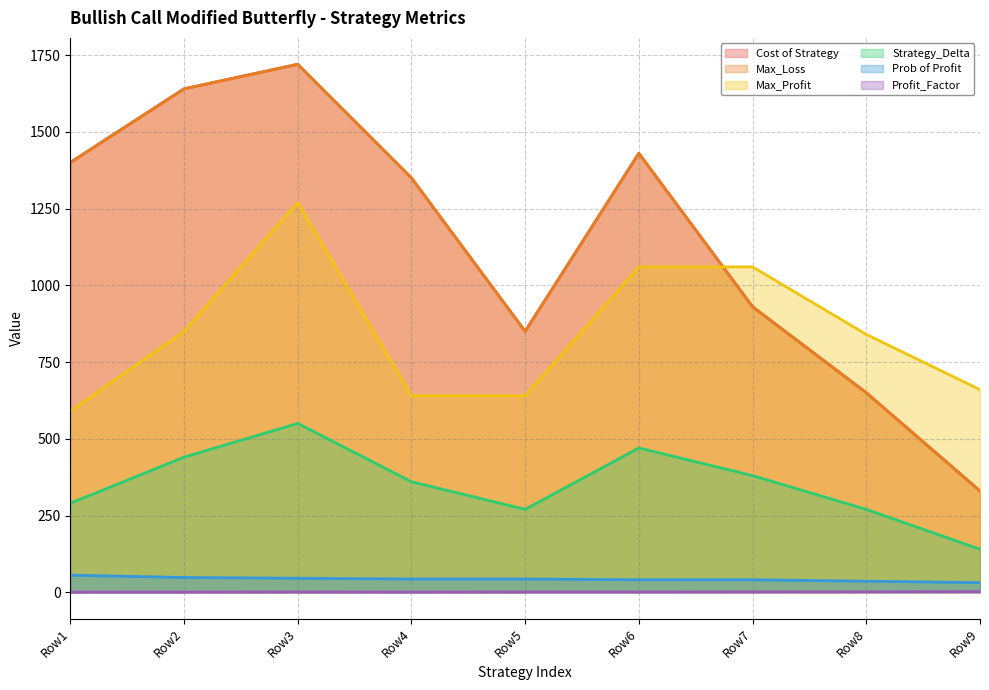

What are all the series names shown in the legend?

Cost of Strategy, Max_Loss, Max_Profit, Strategy_Delta, Prob of Profit, Profit_Factor